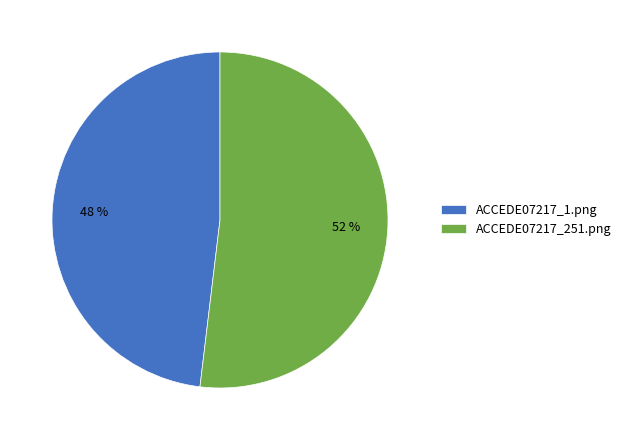

How many segments does this pie chart have?

2